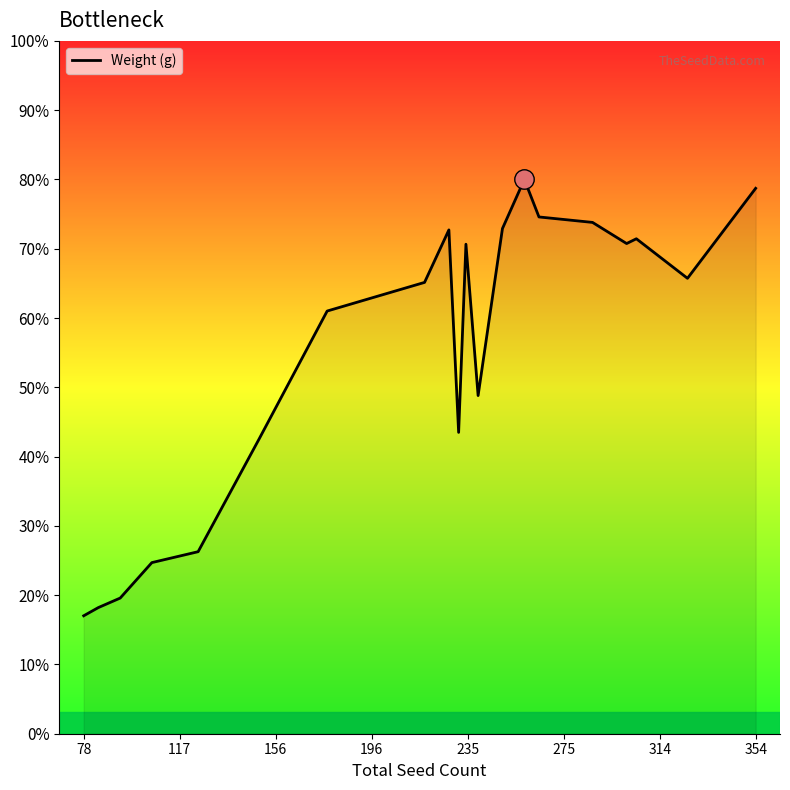

Does the chart display data point markers on the line(s)?

No